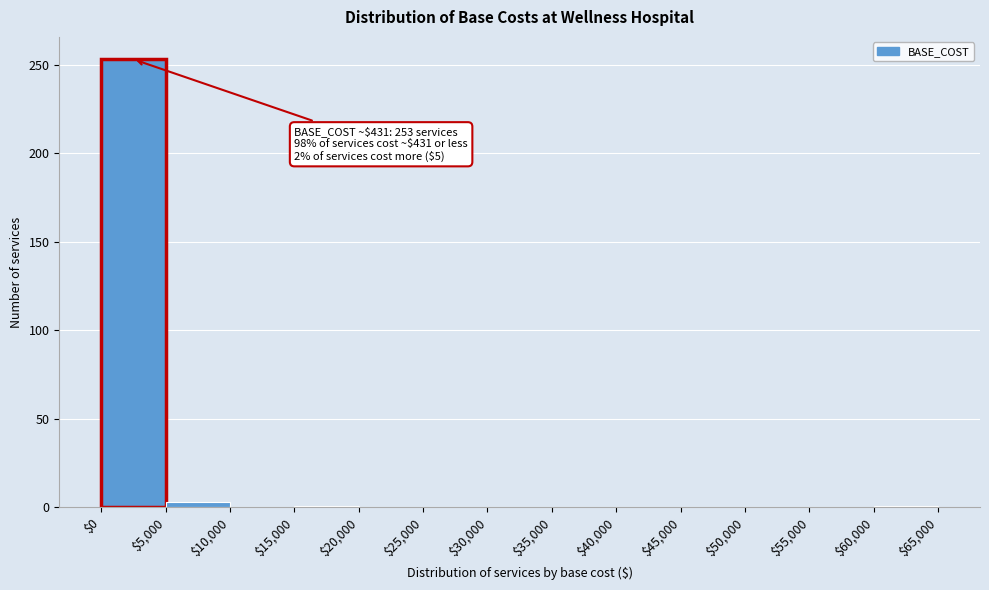

Over which range of the x-axis is the bar tallest?

$0 to $5,000